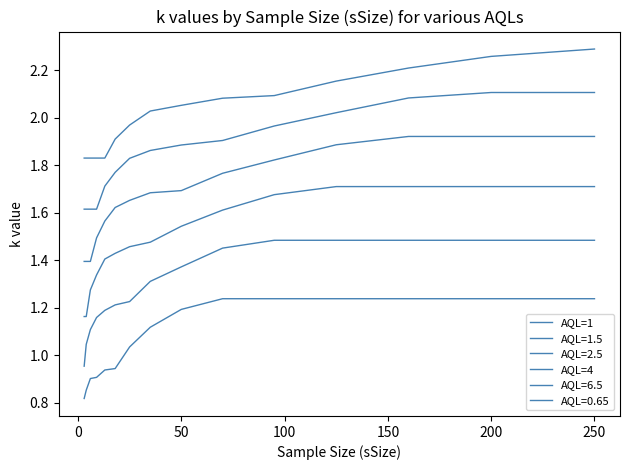

How many lines are shown in the chart?

6